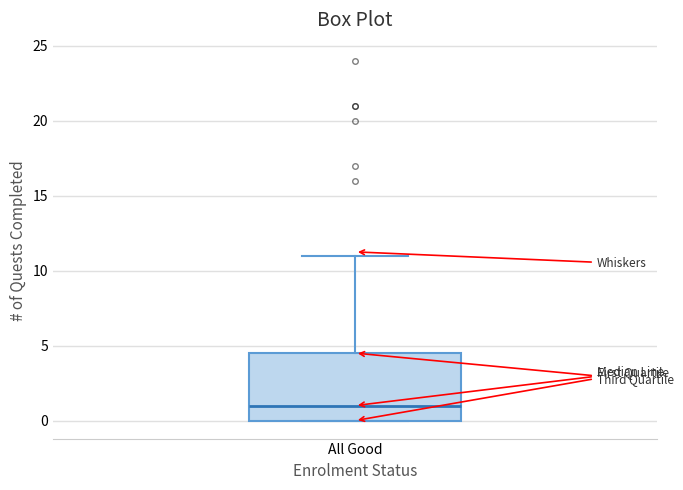

Where does the upper whisker of the box for All Good end on the y-axis? The values are not printed on the chart, so give them approximately, as read against the axis.

11.0